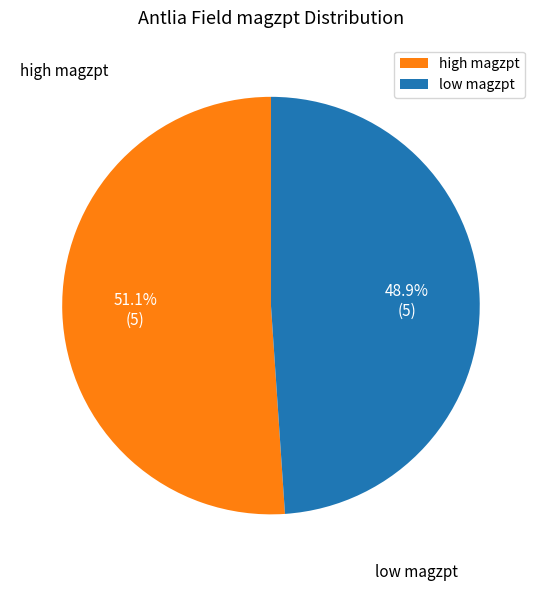

Count the number of slices in the pie.

2